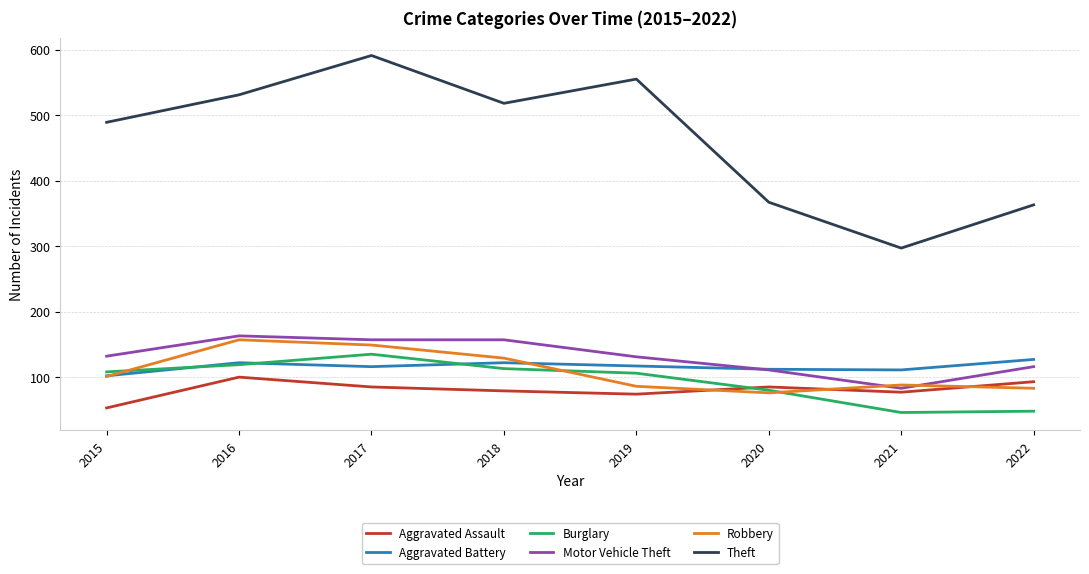

What is the total value across all series at 2021?

702